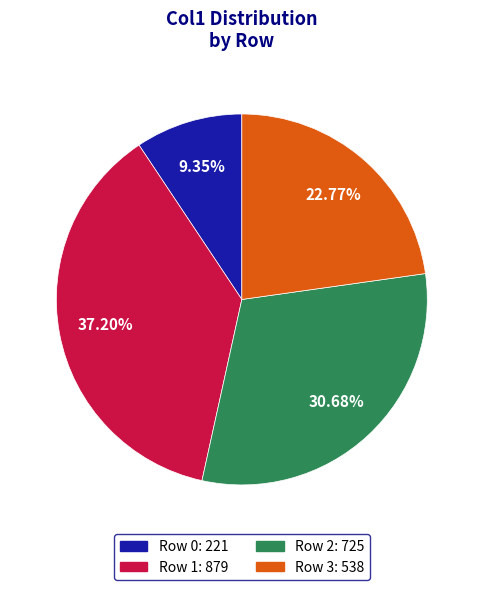

Combined, do Row 3 and Row 1 account for over 50%?

Yes